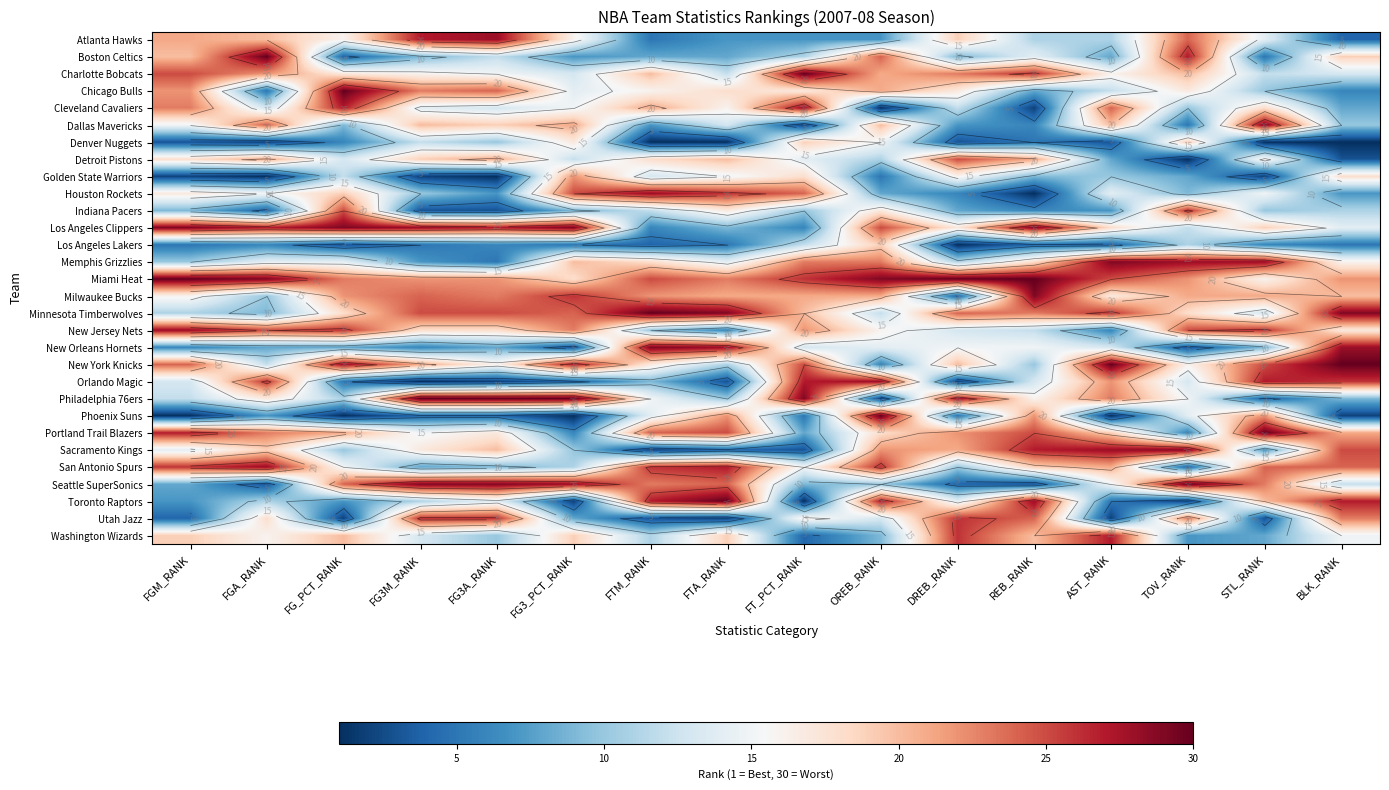

What is the difference between the maximum and minimum values in the Washington Wizards series?

23